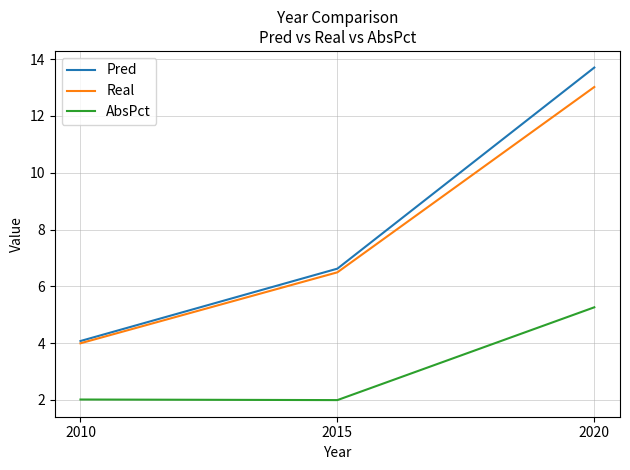

At which label does Real first exceed 6?

2015